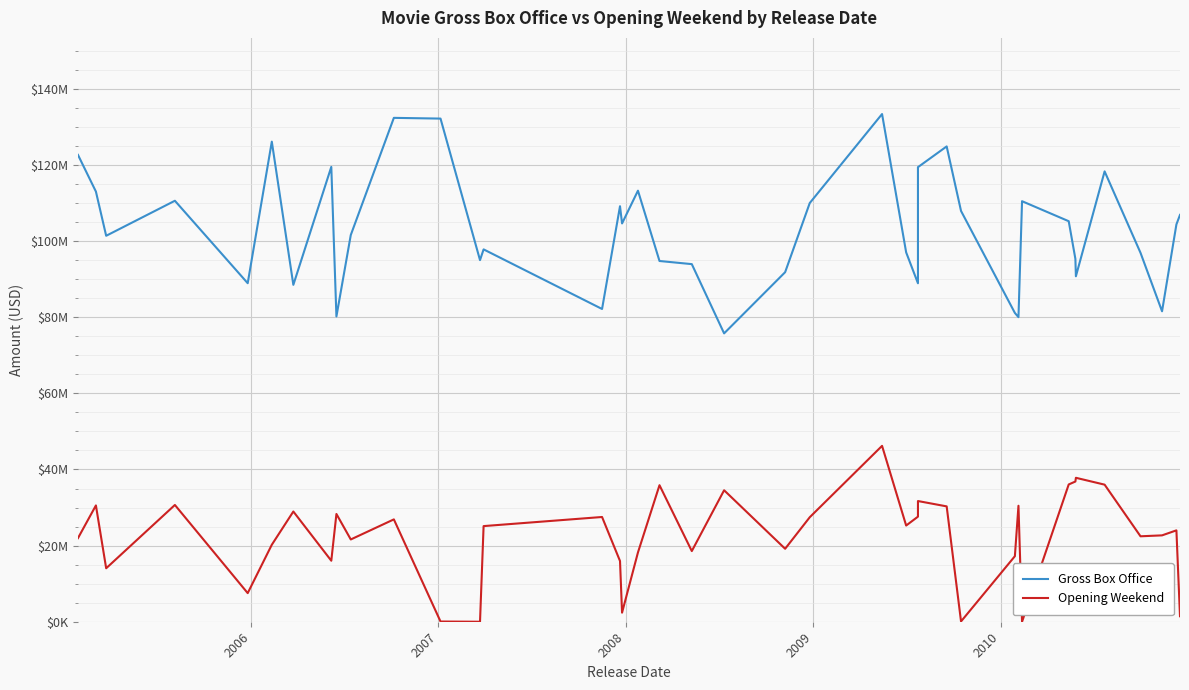

True or false: Opening Weekend and Gross Box Office intersect in this chart.

False